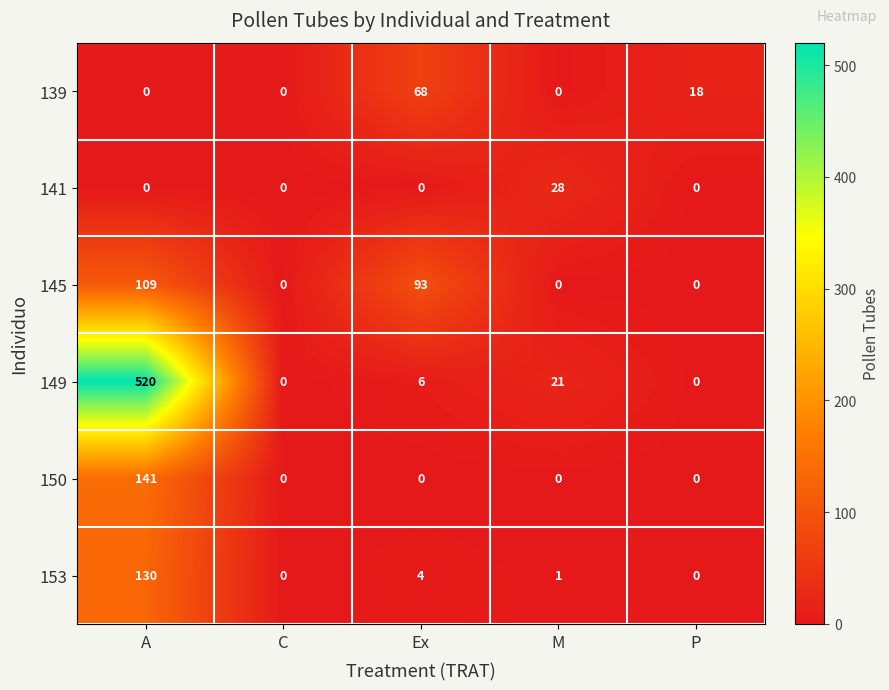

Where does the 153 series first go above 1?

A